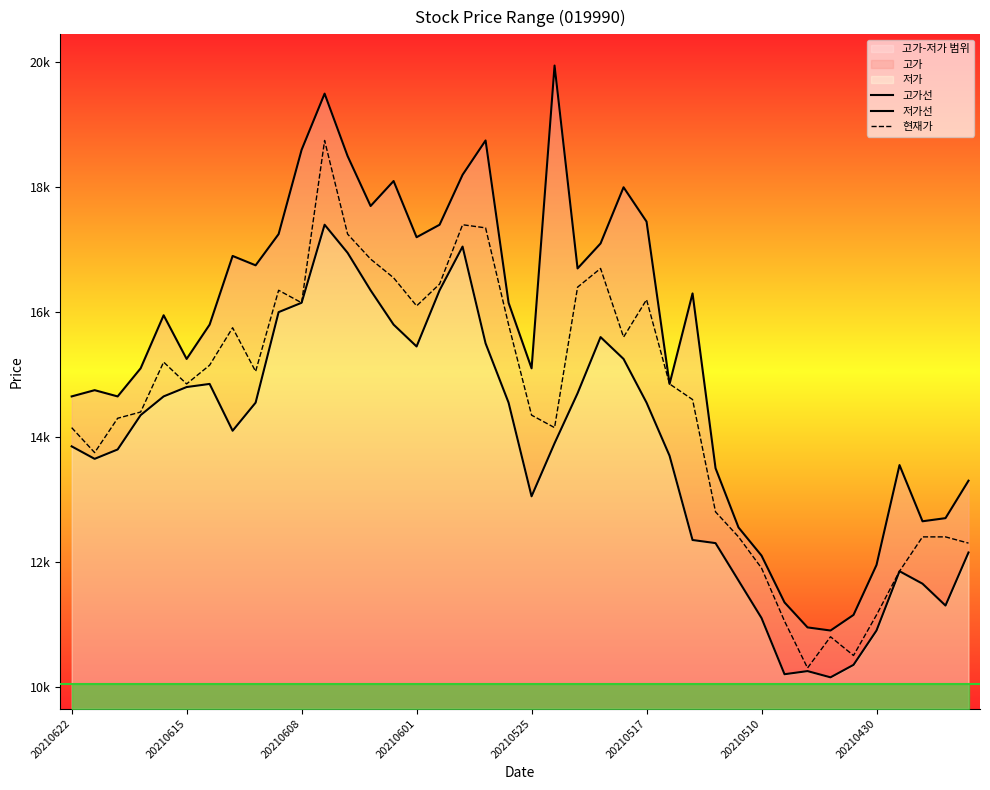

What is the minimum value for 고가선?

10900